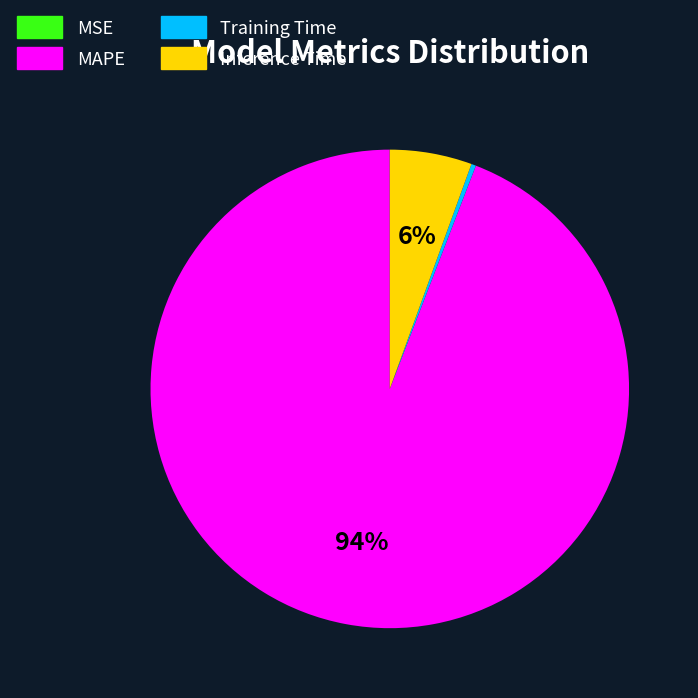

To the nearest percent, what is the combined percentage of Inference Time and Training Time?

6%